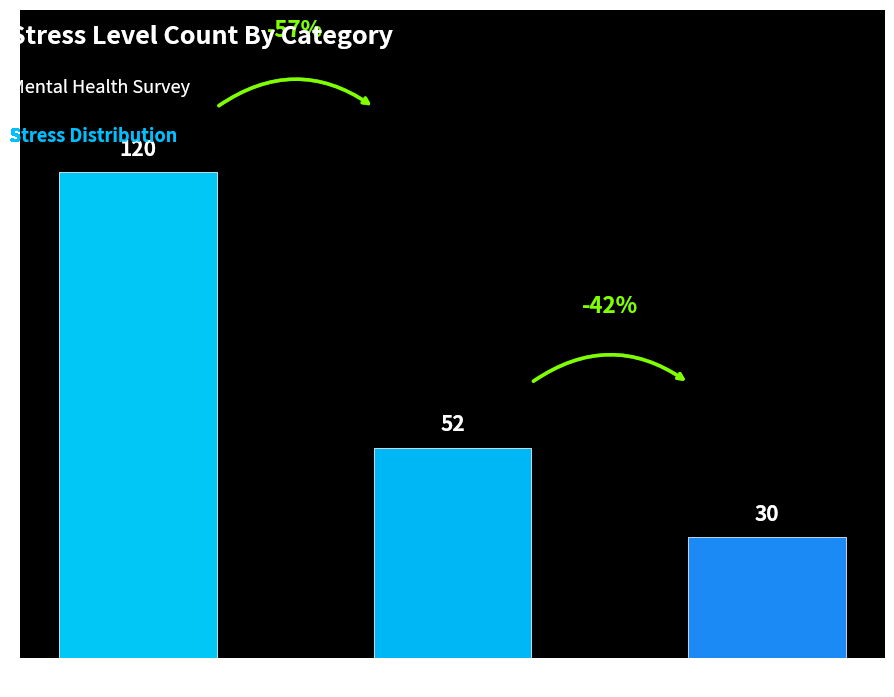

Between Mild and Moderate, which is larger?

Mild